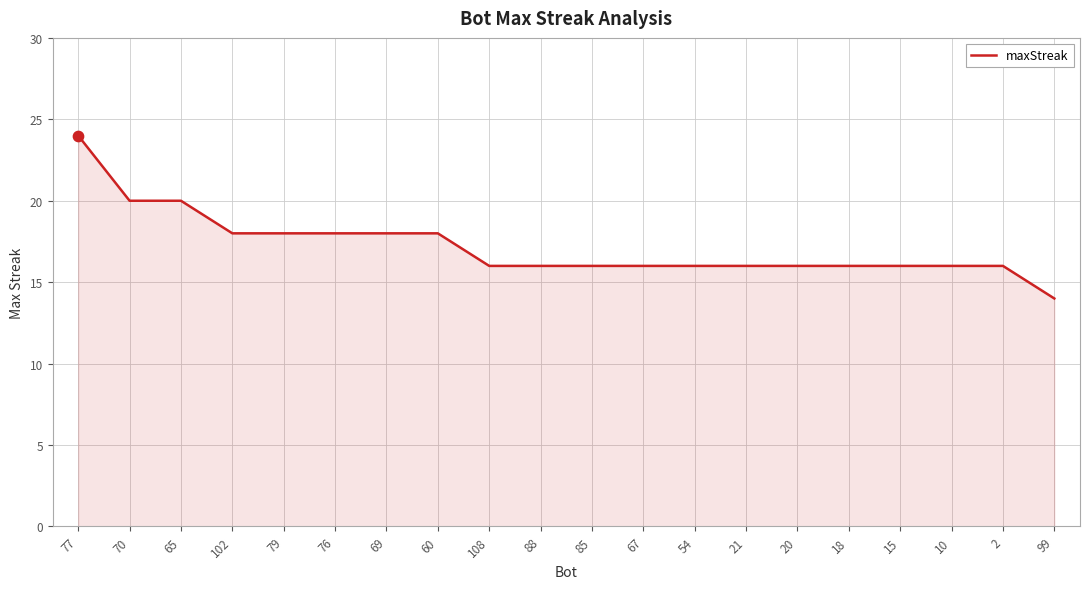

Which has a higher value, 54 or 69?

69